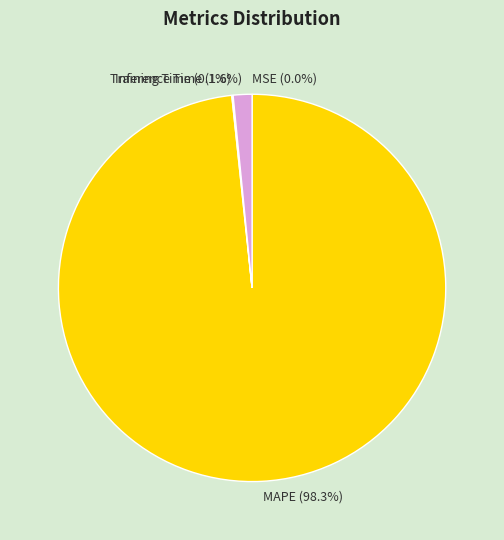

Which has a higher value, MAPE (98.3%) or Inference Time (1.6%)?

MAPE (98.3%)